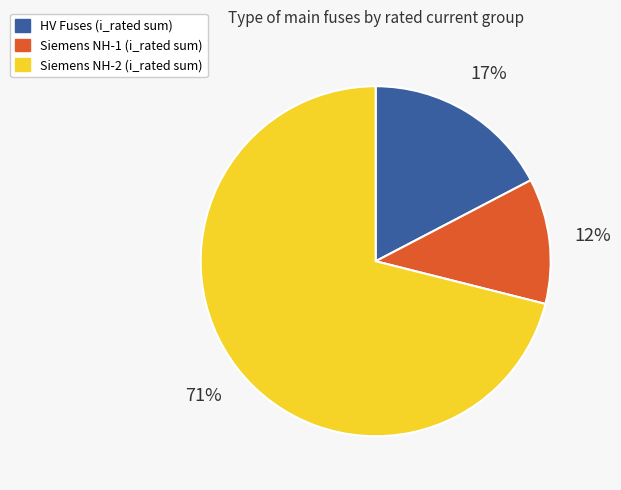

How many slices are in this pie chart?

3